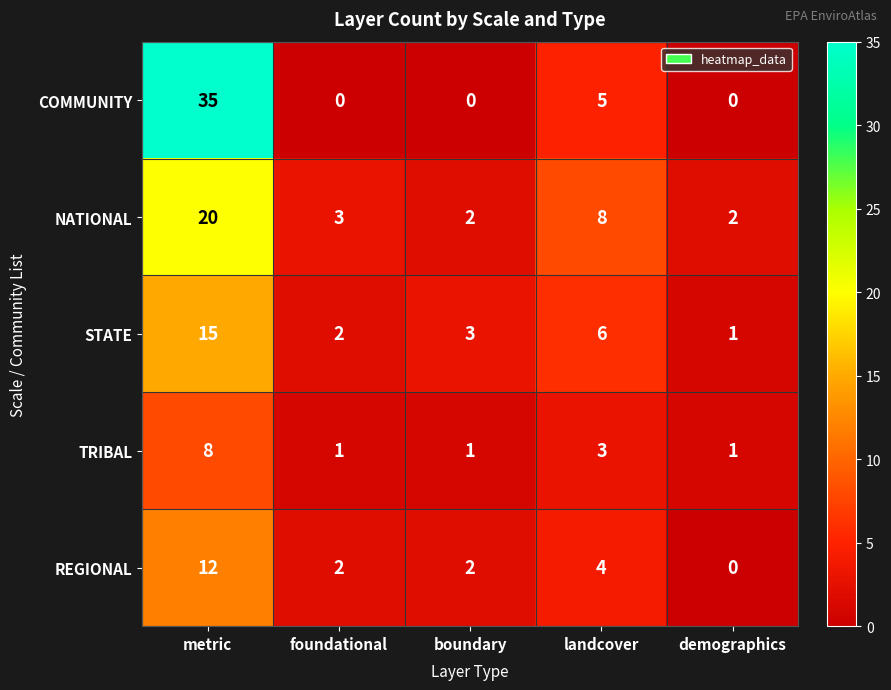

What is the total value across all series at boundary?

8